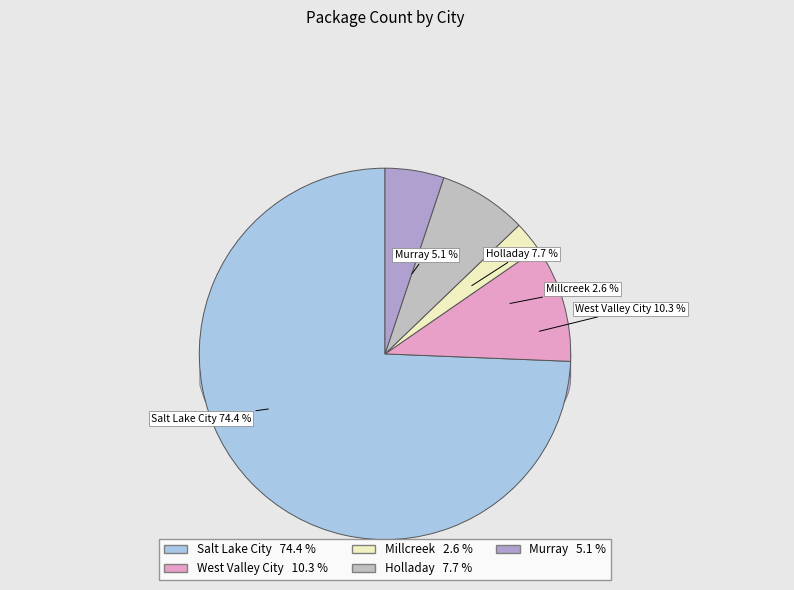

To the nearest percent, what is the average slice percentage?

20%